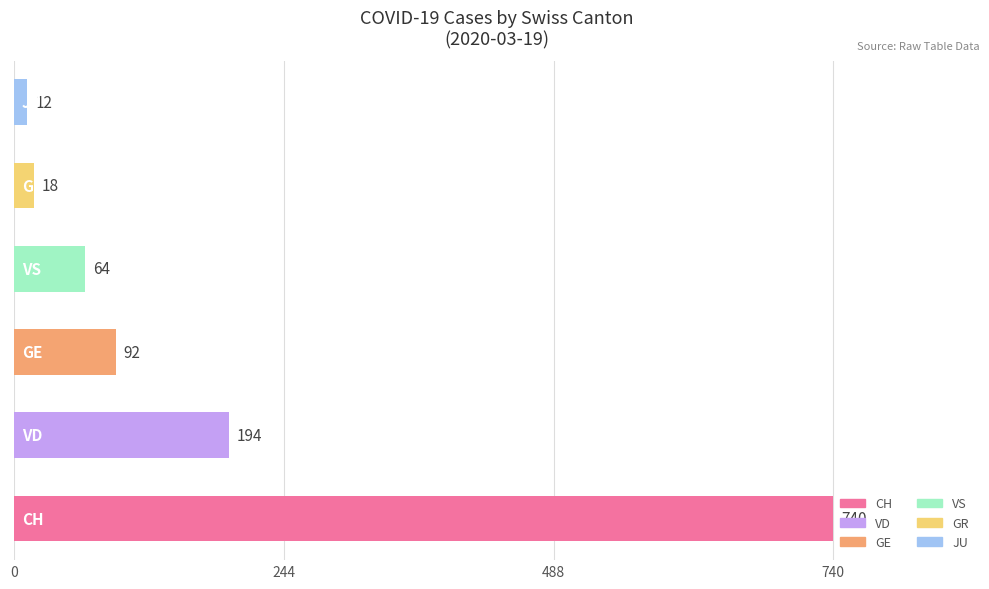

Reading bottom to top, transcribe all the data shown in this chart.

740	194	92	64	18	12